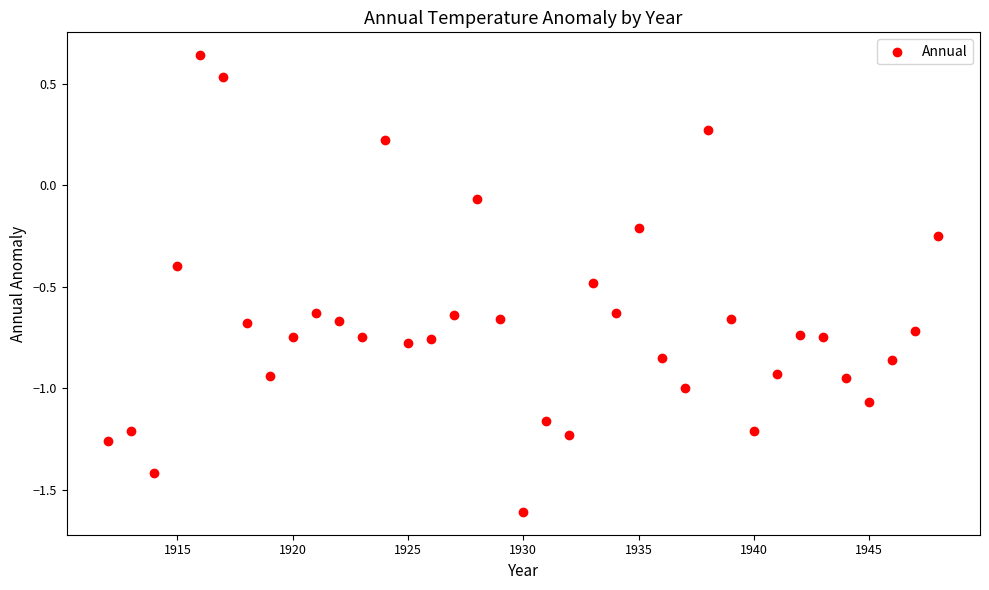

What is the range of X values (max minus min)?

36.0